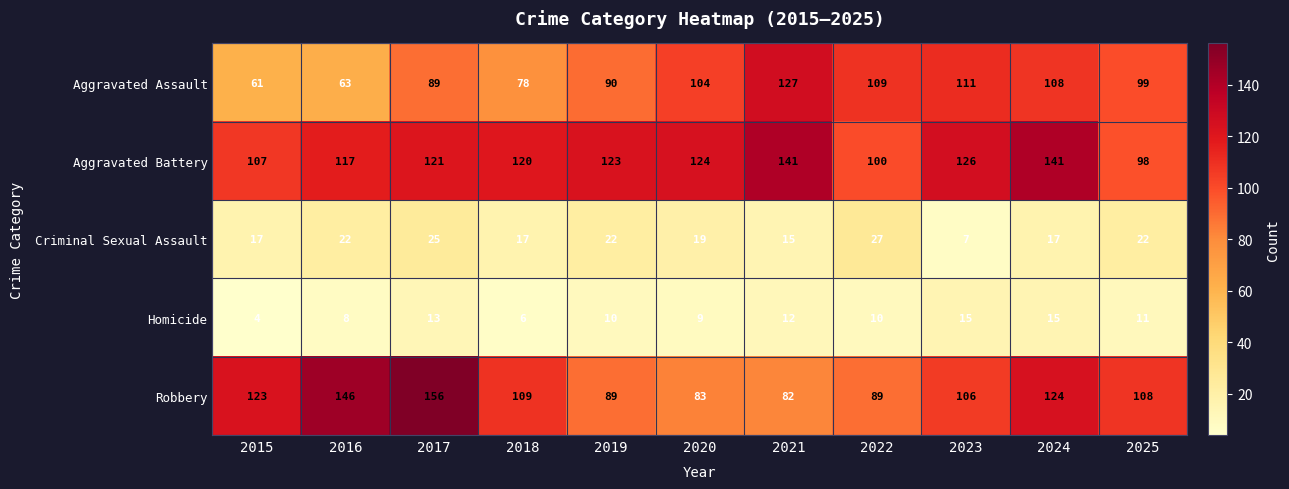

What is the difference between the second highest and minimum values in the Robbery series?

64